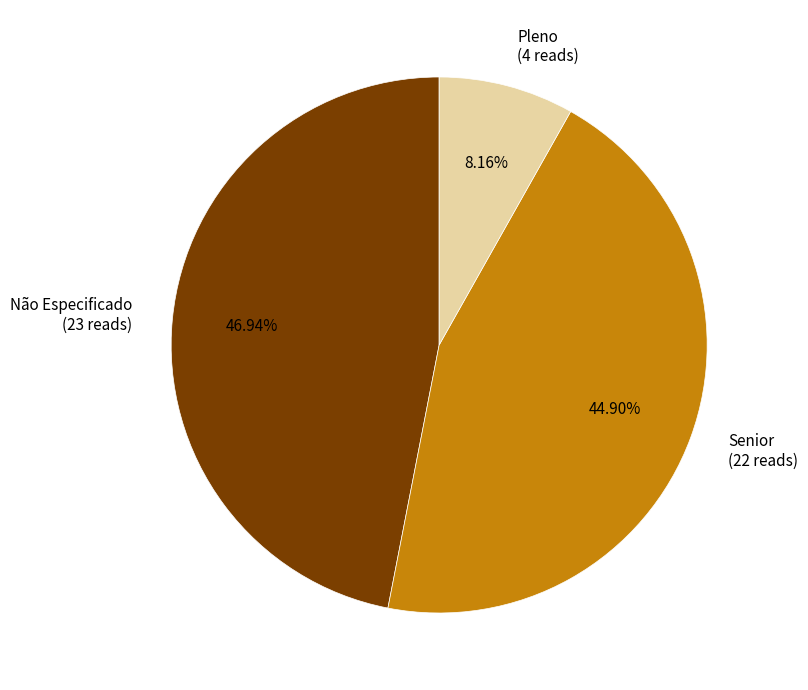

Approximately how many times larger is the value at Não Especificado compared to Senior?

1.0